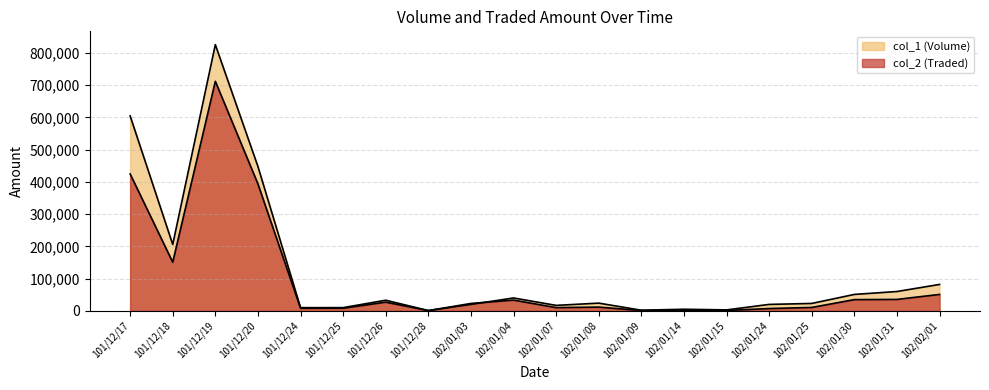

What is the difference between the maximum and second lowest values in the col_1 (Volume) series?

824000